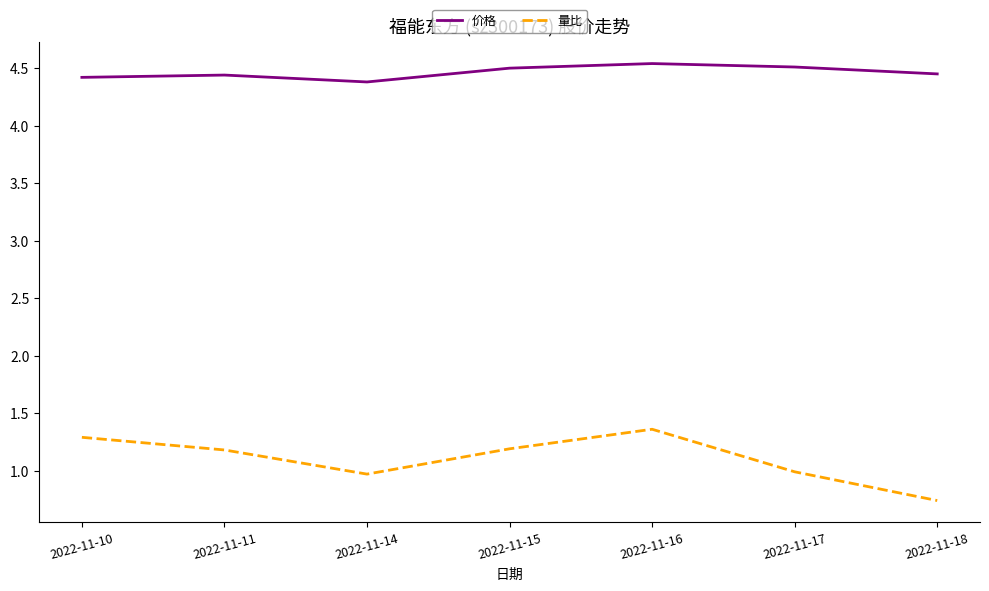

True or false: 量比 has more than 0 interior local peaks.

True